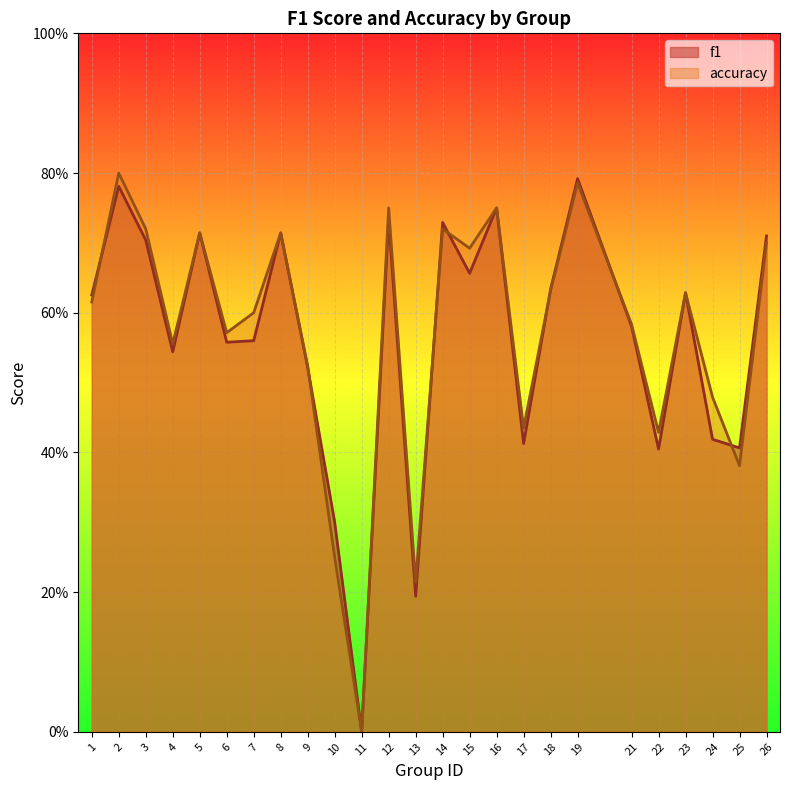

What is the greatest value displayed?

0.8